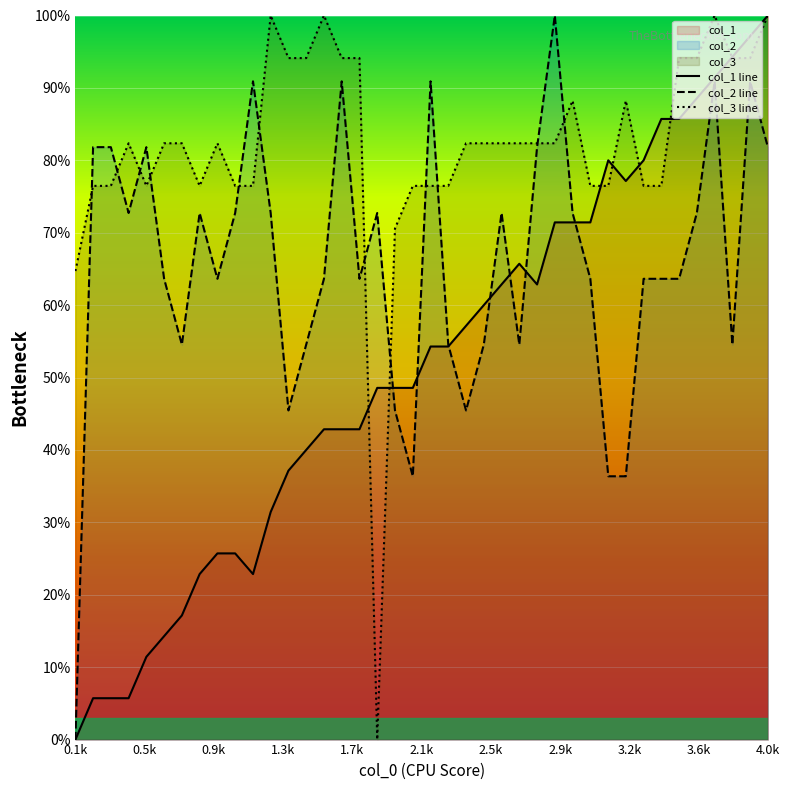

What is the label of the 40th point from the right?

0.1k